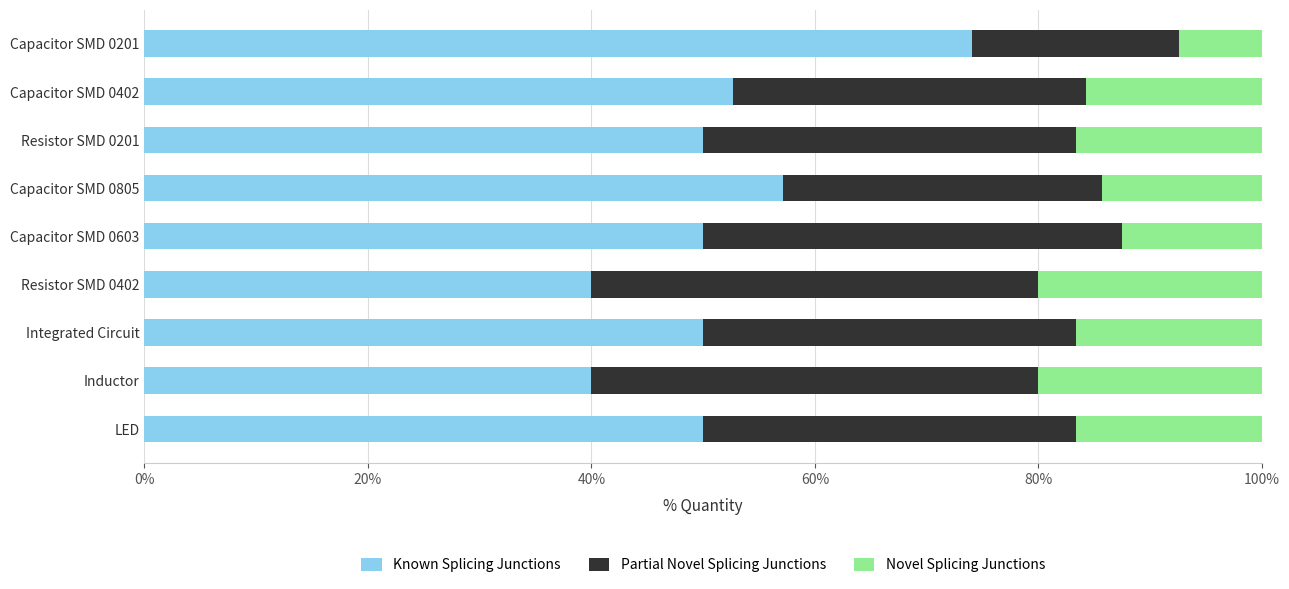

The Known Splicing Junctions series shows 40.0 at Resistor SMD 0402. True or false?

True